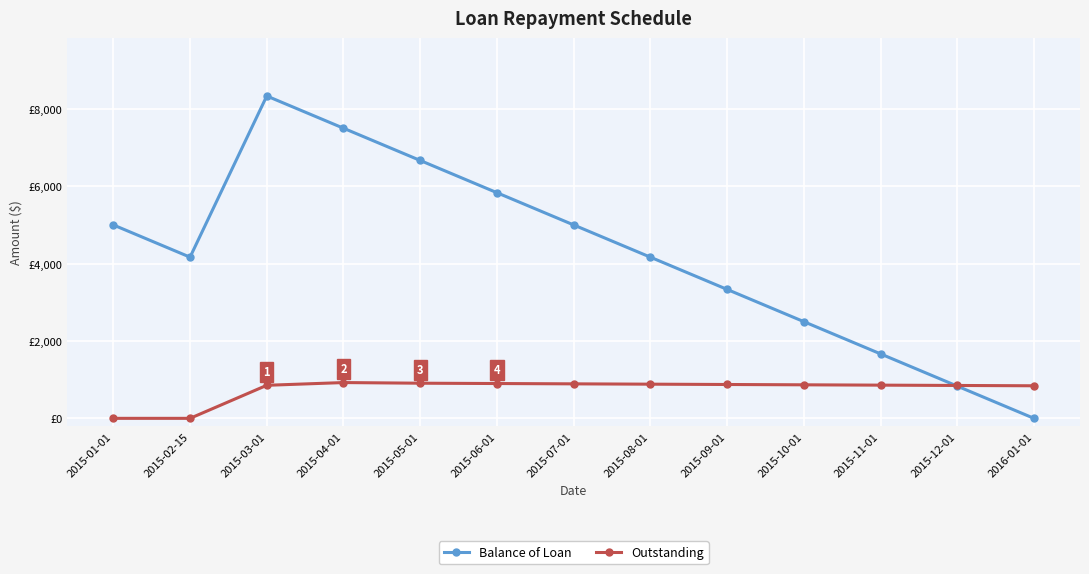

Which series has the largest range (max minus min)?

Balance of Loan